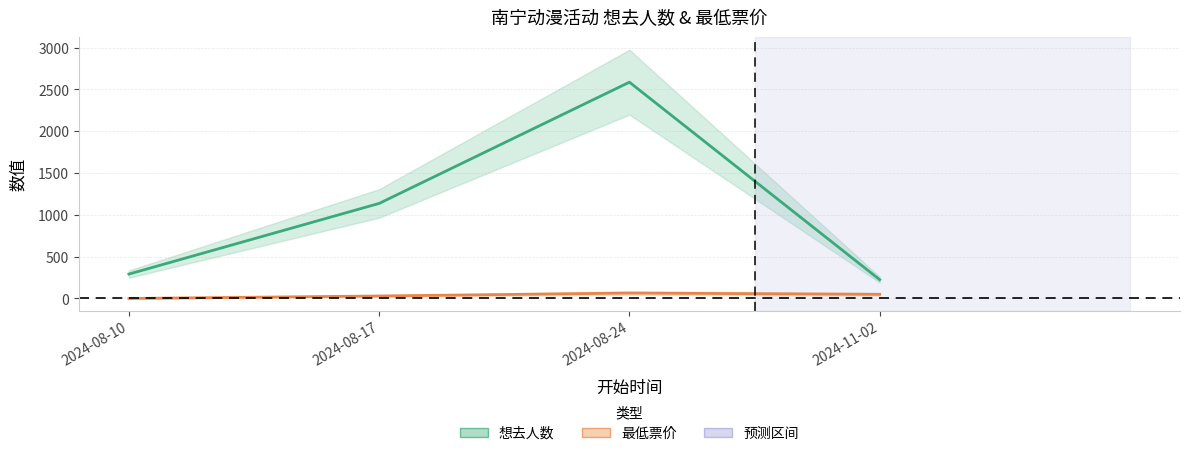

What is the difference between the 最低票价 values at 2024-08-10 and 2024-08-24?

65.0